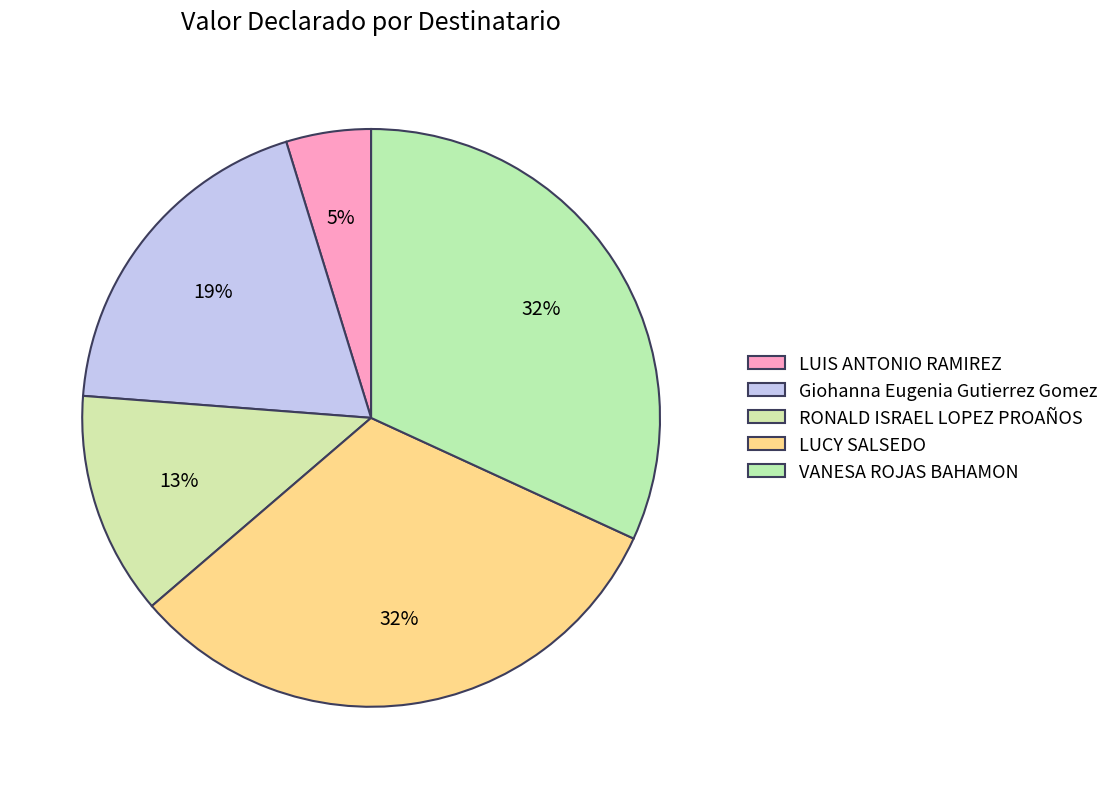

How many slices are in this pie chart?

5